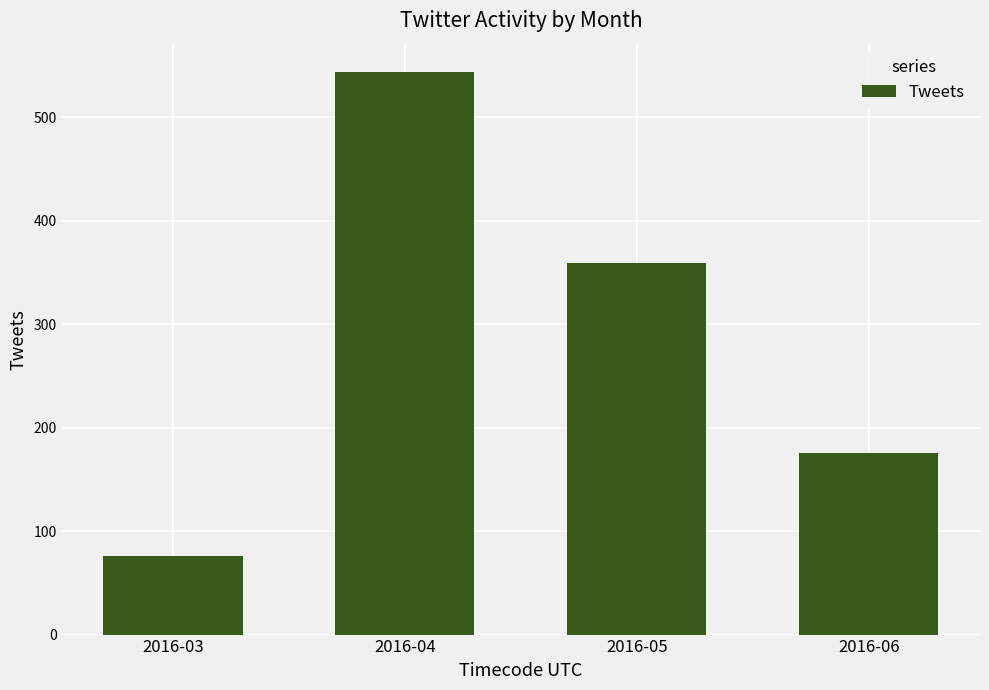

What is the value of the 3rd bar from the left?

359